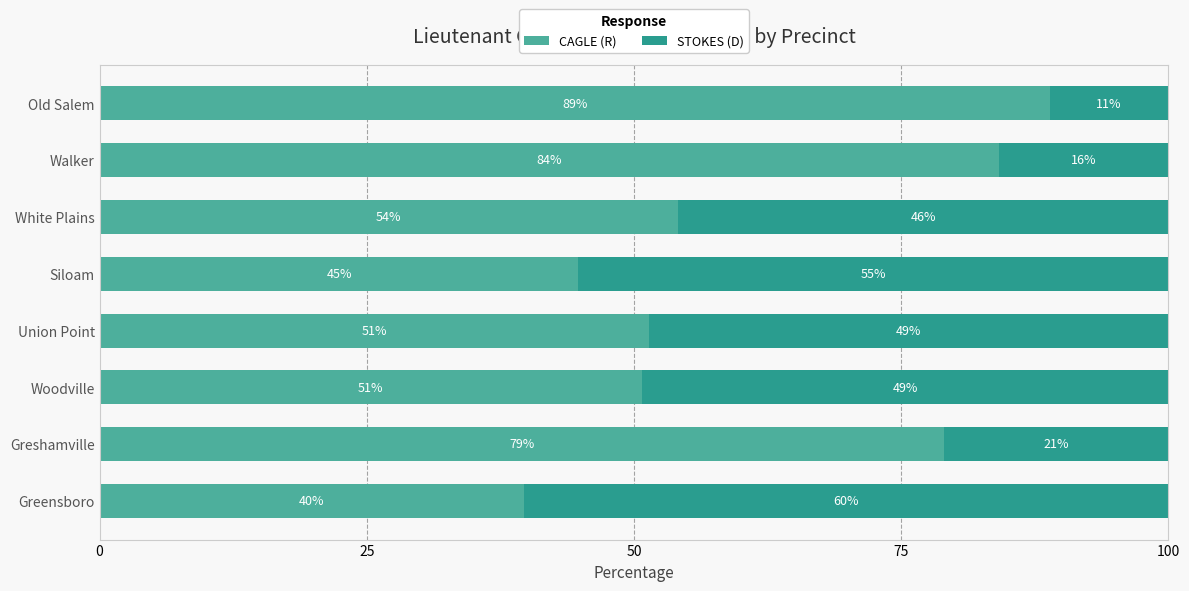

What value does the CAGLE (R) series have at Walker?

84.1